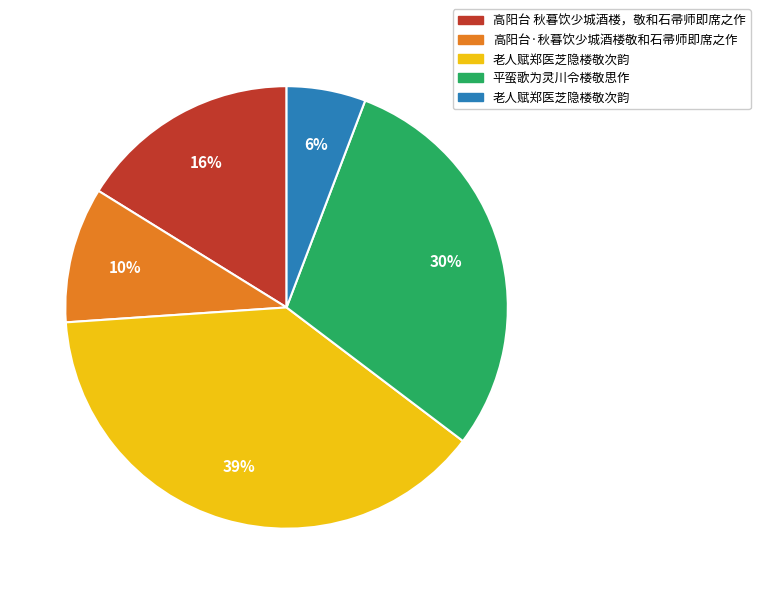

To the nearest percent, what is the average slice percentage?

20%